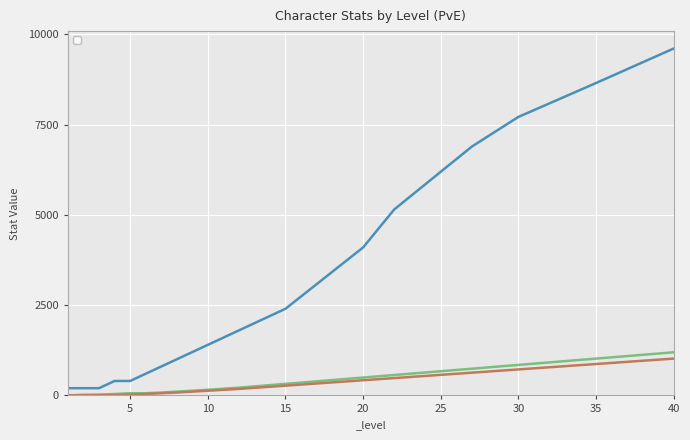

Reading left to right, transcribe all the data shown in this chart.

_hp_pve: 200	200	200	400	400	600	800	1000	1200	1400	1600	1800	2000	2200	2400	2739	3079	3419	3759	4099	4625	5150	5499	5847	6196	6544	6892	7167	7441	7715	7902	8090	8278	8466	8654	8845	9036	9228	9419	9610
_atk_pve: 0	20	20	40	60	60	80	105	130	155	185	215	250	285	320	355	390	425	460	495	530	565	600	635	670	705	740	775	810	845	880	915	950	985	1020	1055	1090	1125	1160	1195
_def_pve: 0	0	10	10	25	40	60	80	105	130	155	180	210	240	270	300	330	360	390	420	450	480	510	540	570	600	630	660	690	720	750	780	810	840	870	900	930	960	990	1020